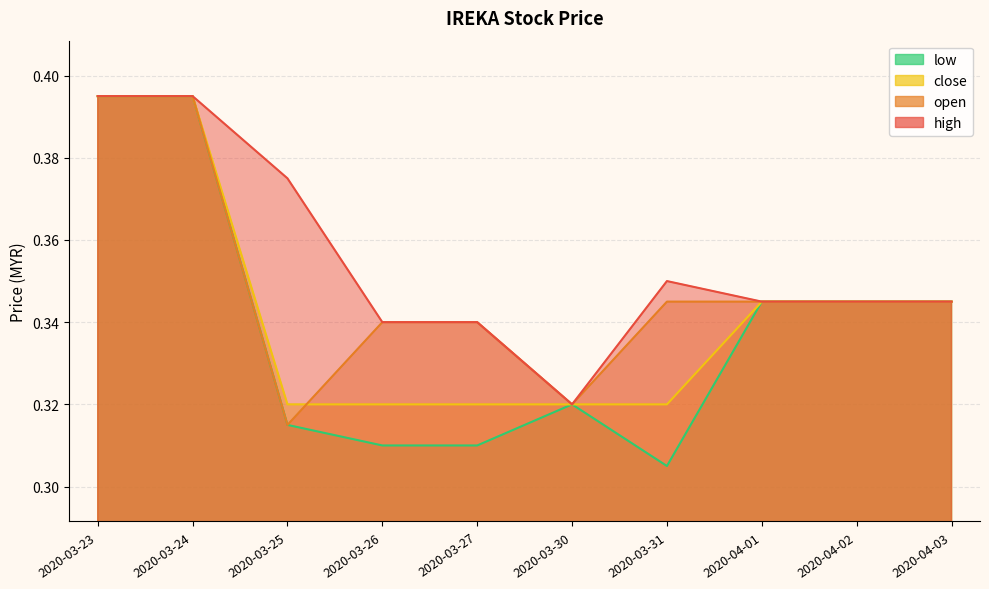

How many lines are shown in the chart?

4